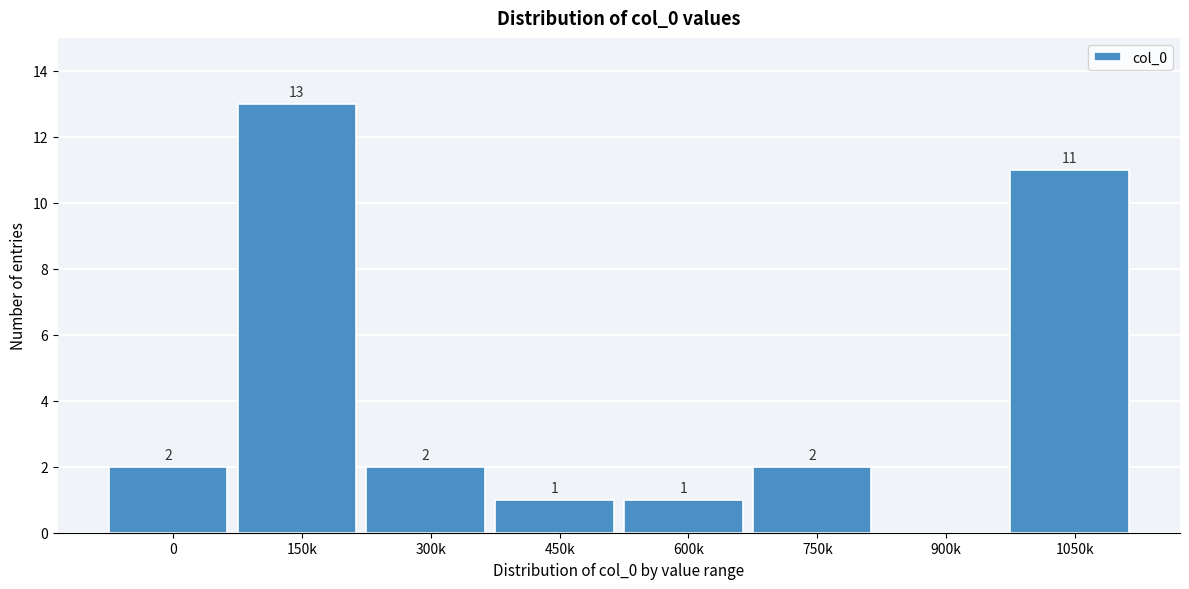

Reading left to right, what are all the values shown in this chart?

0=2	150k=13	300k=2	450k=1	600k=1	750k=2	900k=0	1050k=11